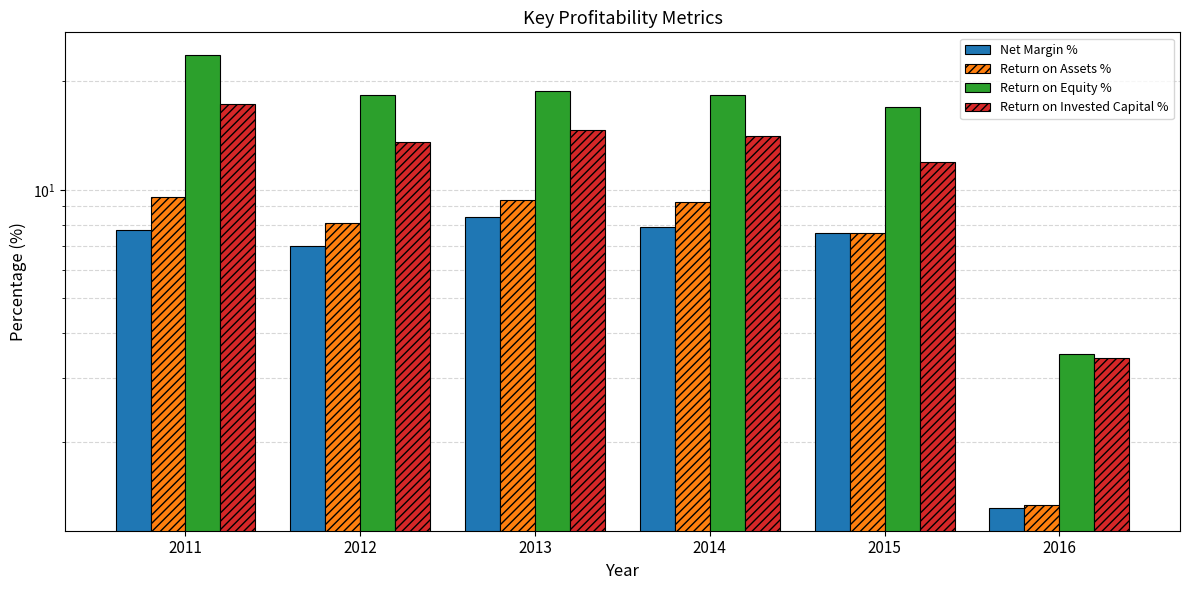

Which series has the largest total across all categories?

Return on Equity %